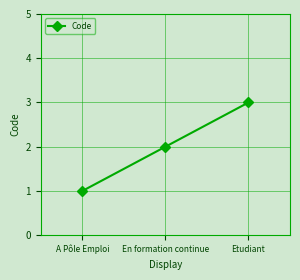

Reading left to right, extract all data points from this chart.

A Pôle Emploi=1	En formation continue=2	Etudiant=3